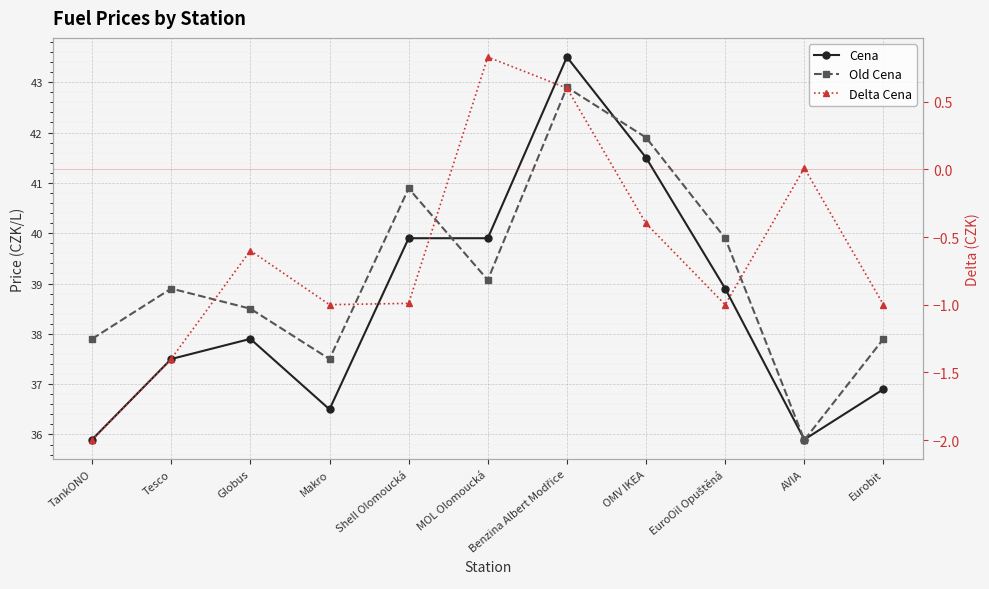

The Cena series shows 35.9 at AVIA. True or false?

True